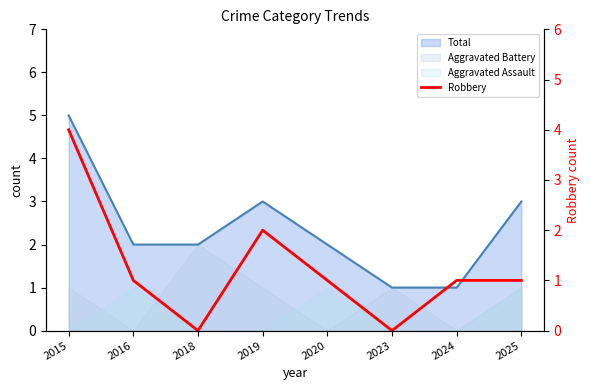

How many data points are above 1?

2